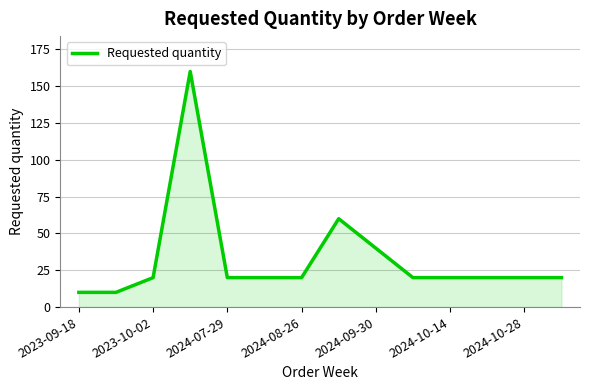

What is the minimum value shown in the chart?

10